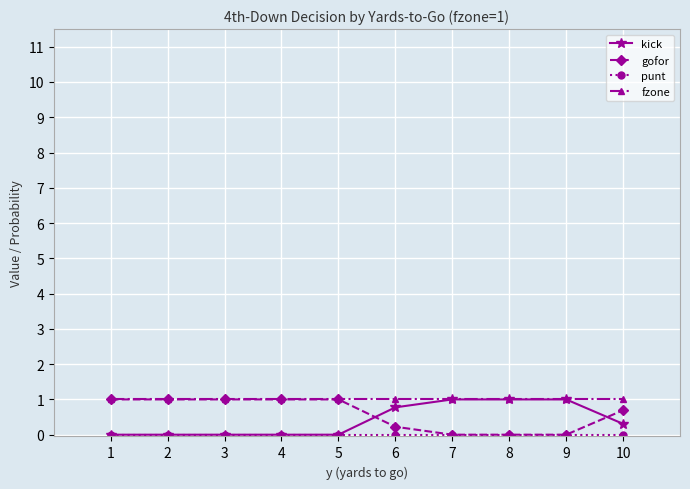

True or false: gofor and kick intersect in this chart.

True